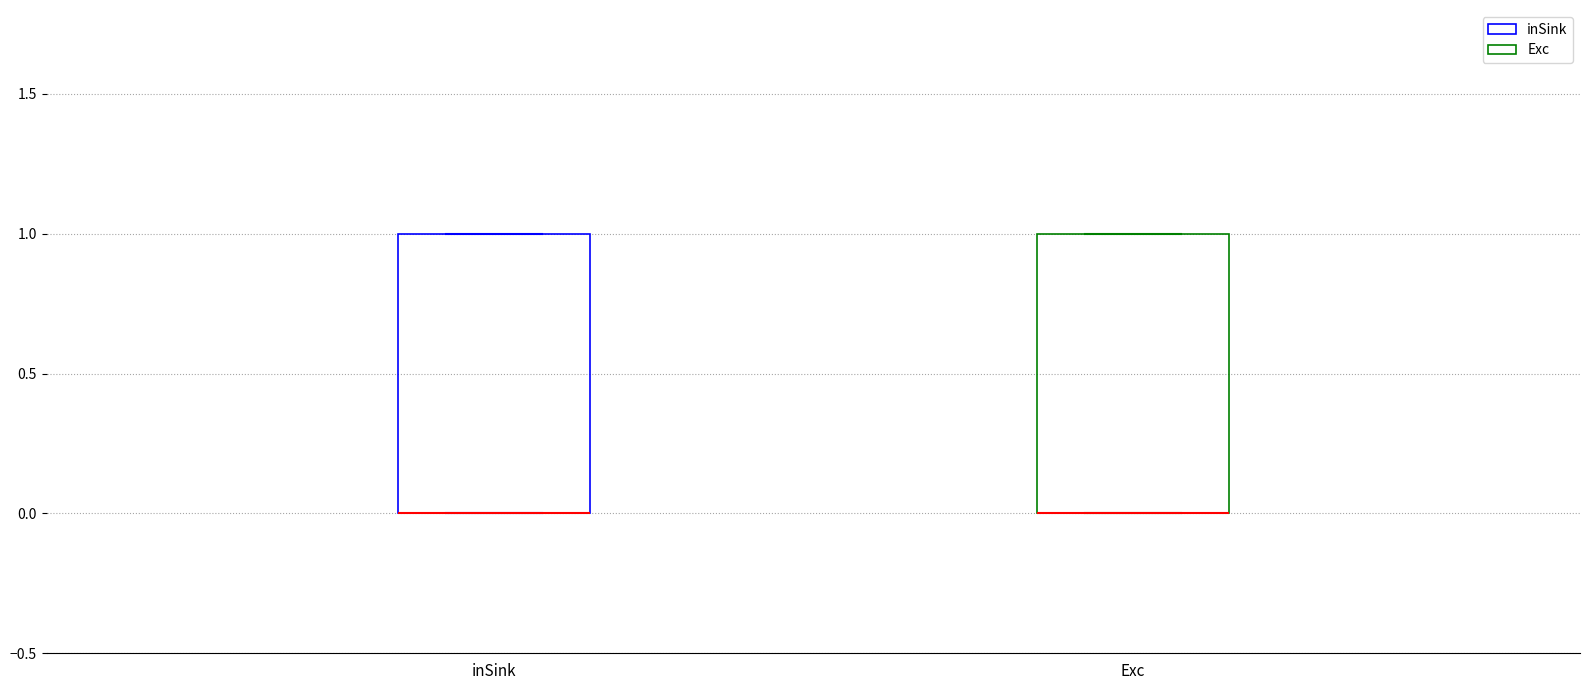

Where is the lower edge of the box for inSink on the y-axis? The values are not printed on the chart, so give them approximately, as read against the axis.

0